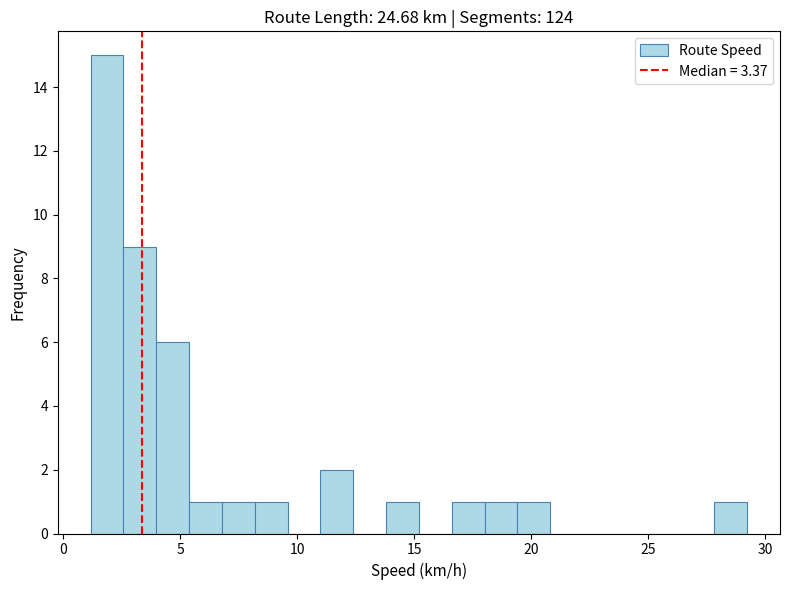

Around what value on the x-axis is the tallest bar? Give the approximate position of its centre, as read against the axis.

2.0